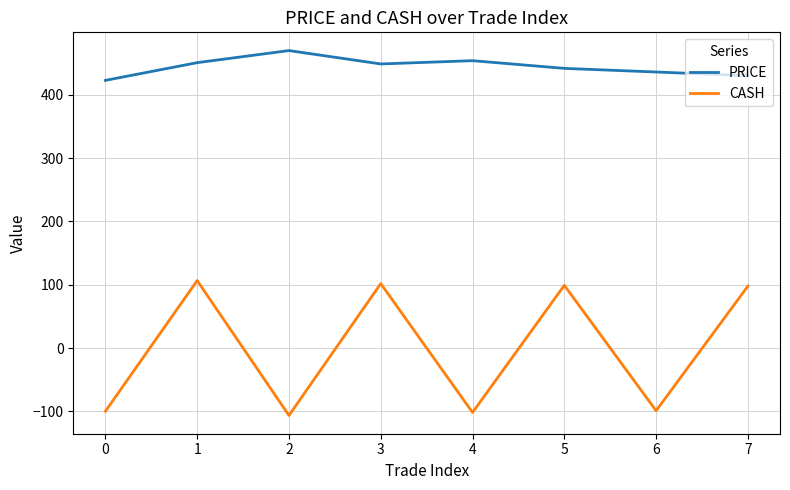

Read the PRICE value at 2.

470.1